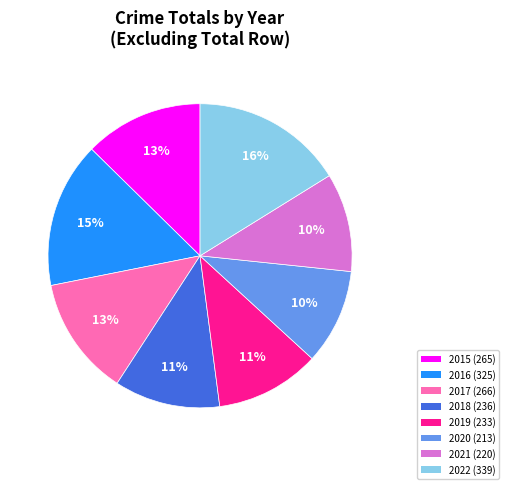

True or false: 2016 accounts for 28% of the total.

False